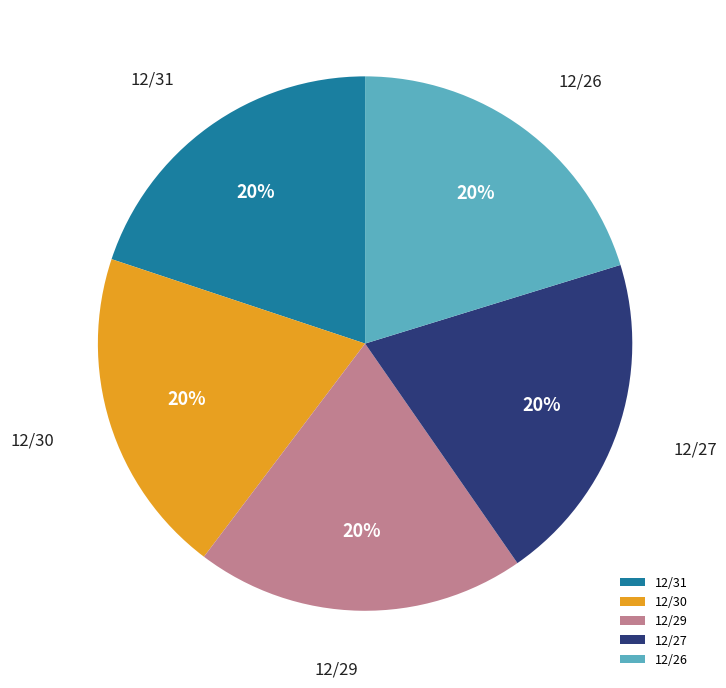

Does 12/31 account for over 50% of the chart?

No